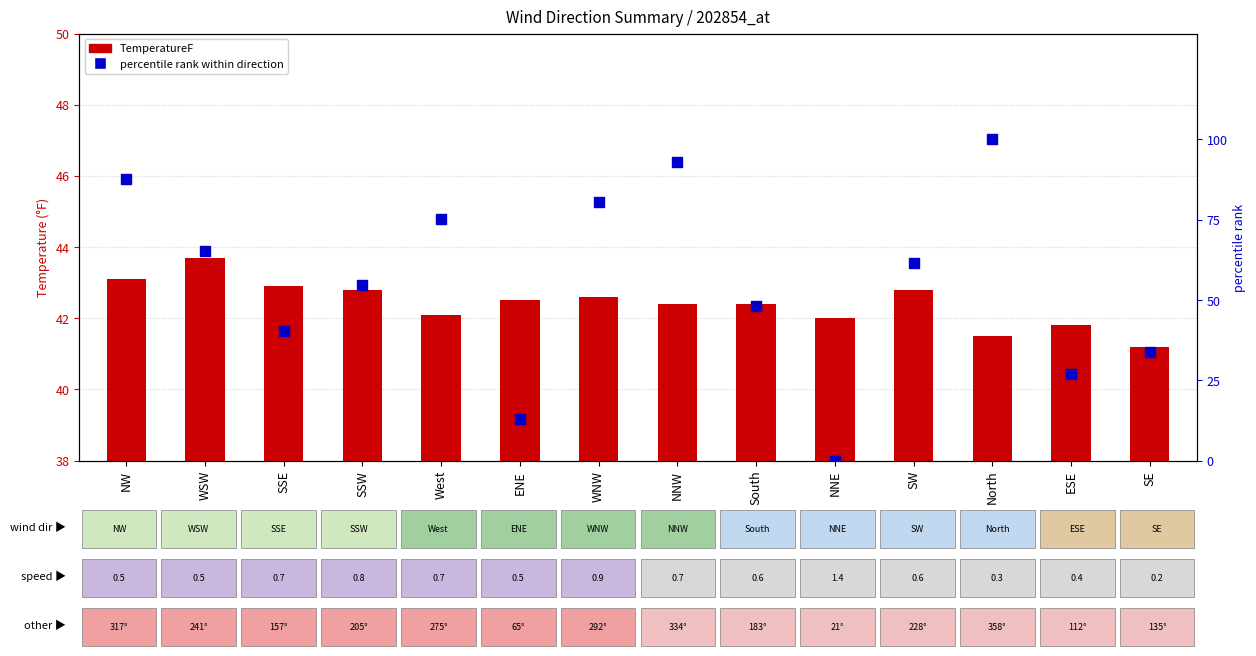

Which series has the largest total across all categories?

percentile rank within direction